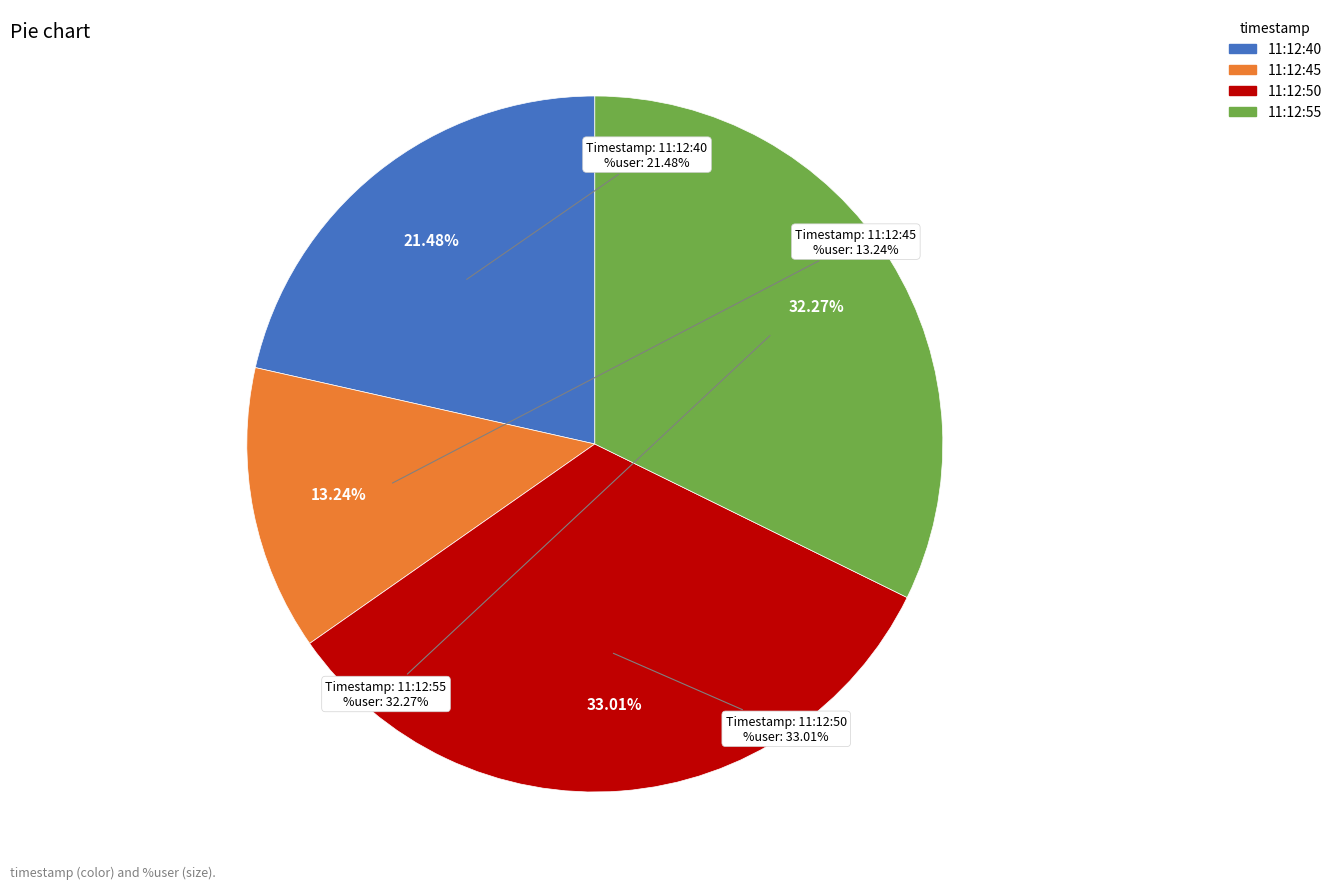

Is it true that 11:12:55 is 44% of the pie?

False